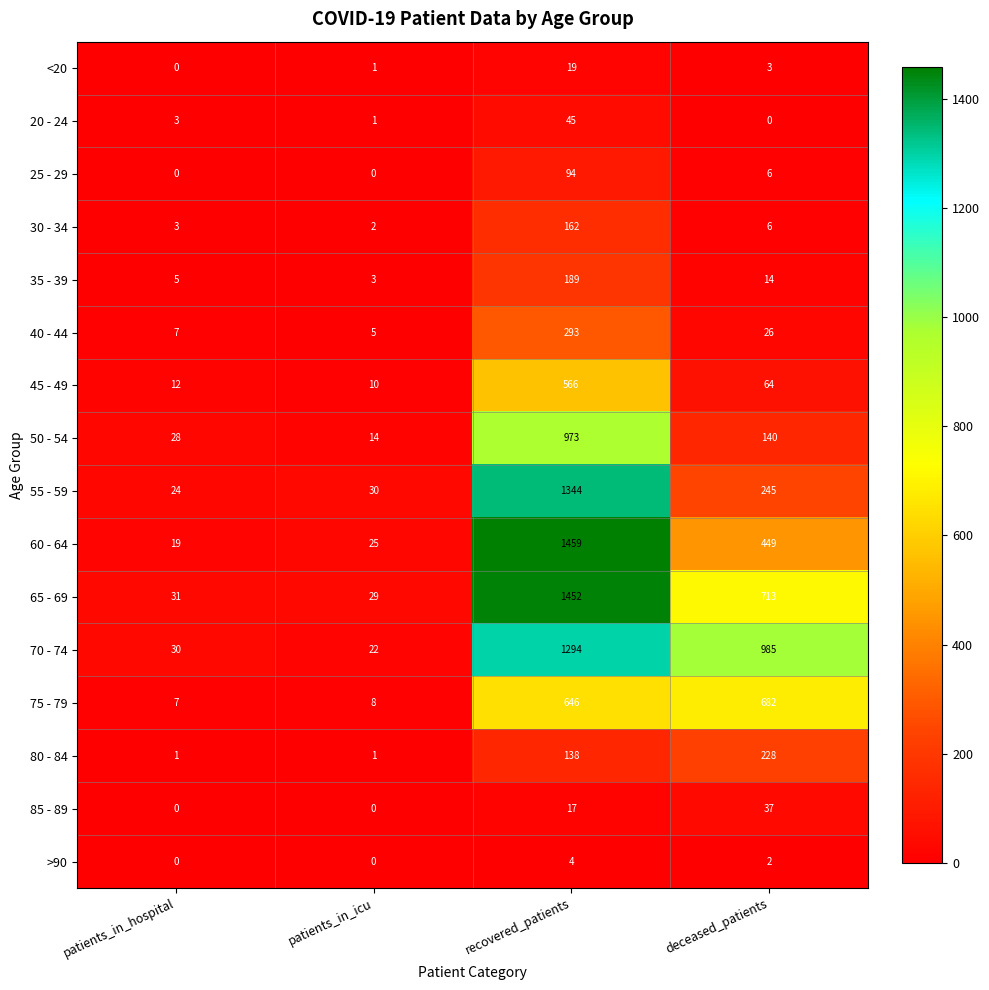

What is the maximum value shown in the chart?

1459